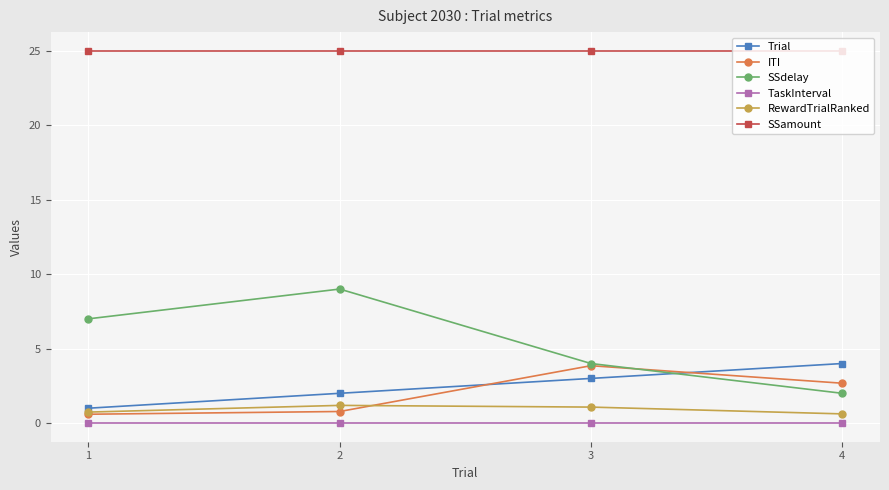

What is the total value across all series at 3?

36.9